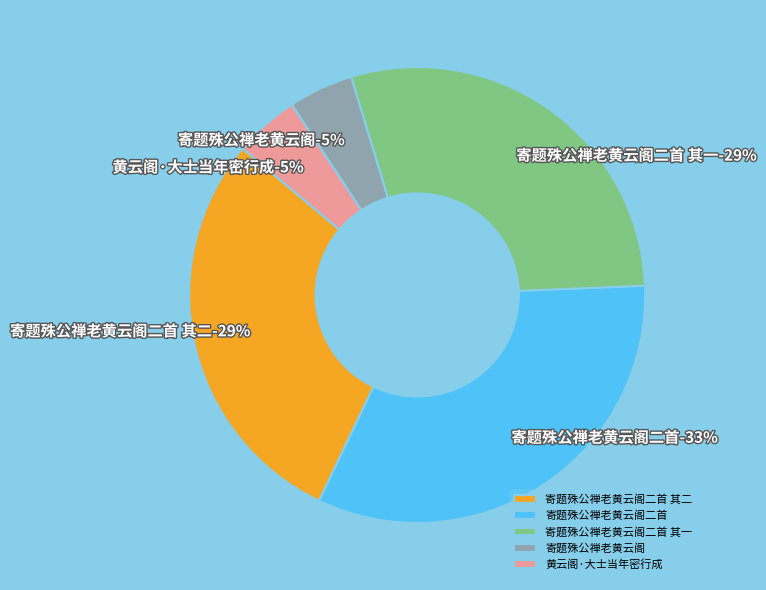

Do 寄题殊公禅老黄云阁二首 其一 and 寄题殊公禅老黄云阁二首 together represent more than half of the pie?

Yes